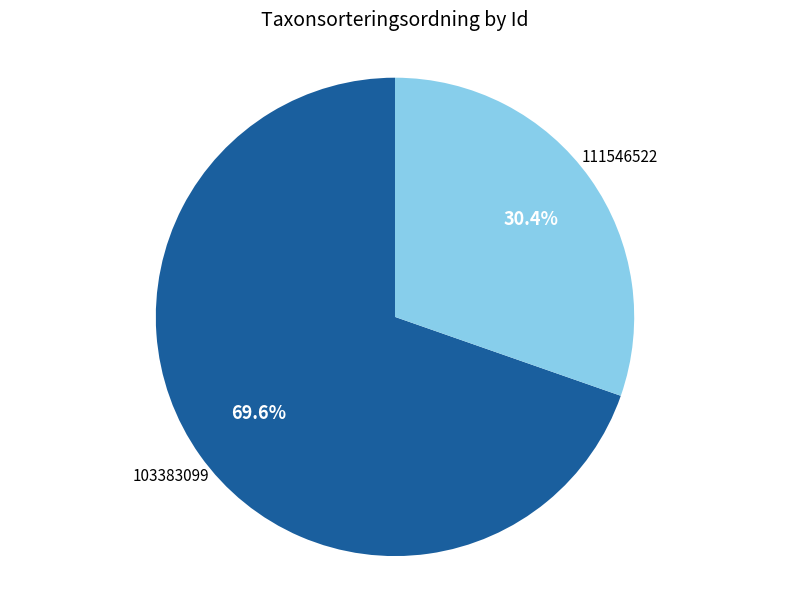

To the nearest percent, what portion does 103383099 represent?

70%